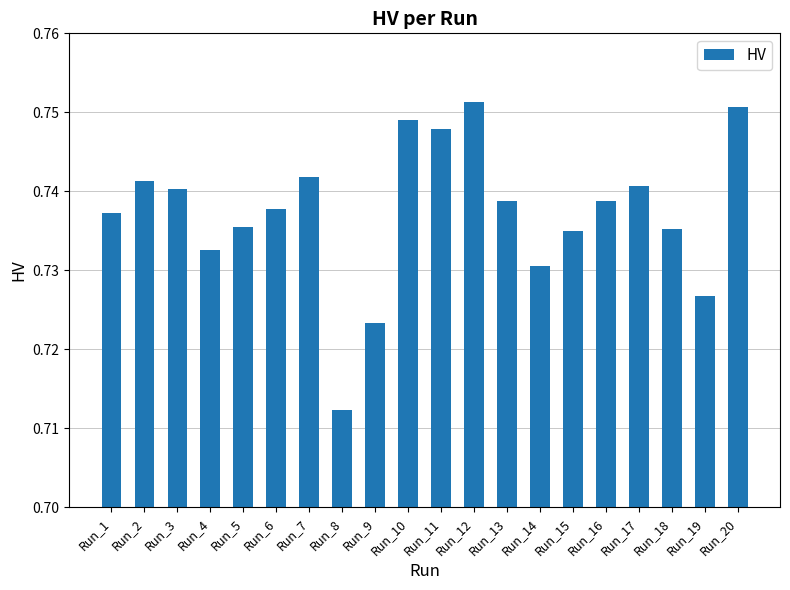

True or false: the data shows 1.0 at Run_10.

False